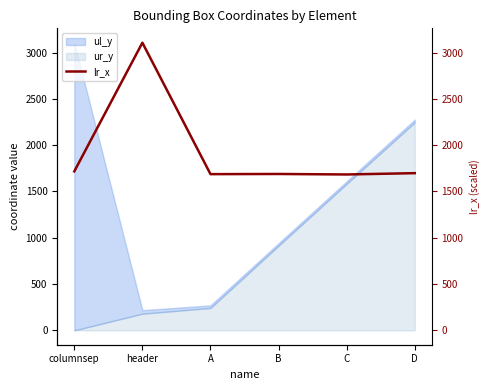

List the labels in order of value, largest first.

header, columnsep, D, B, A, C